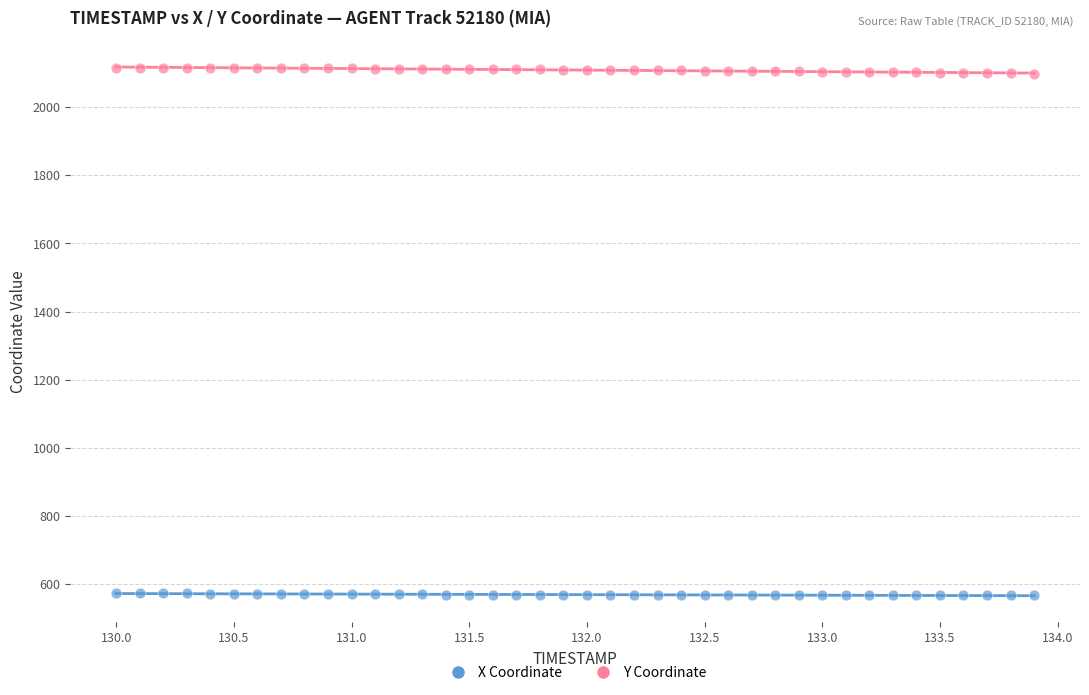

Across all data points, what is the range of X values (max minus min)?

3.9